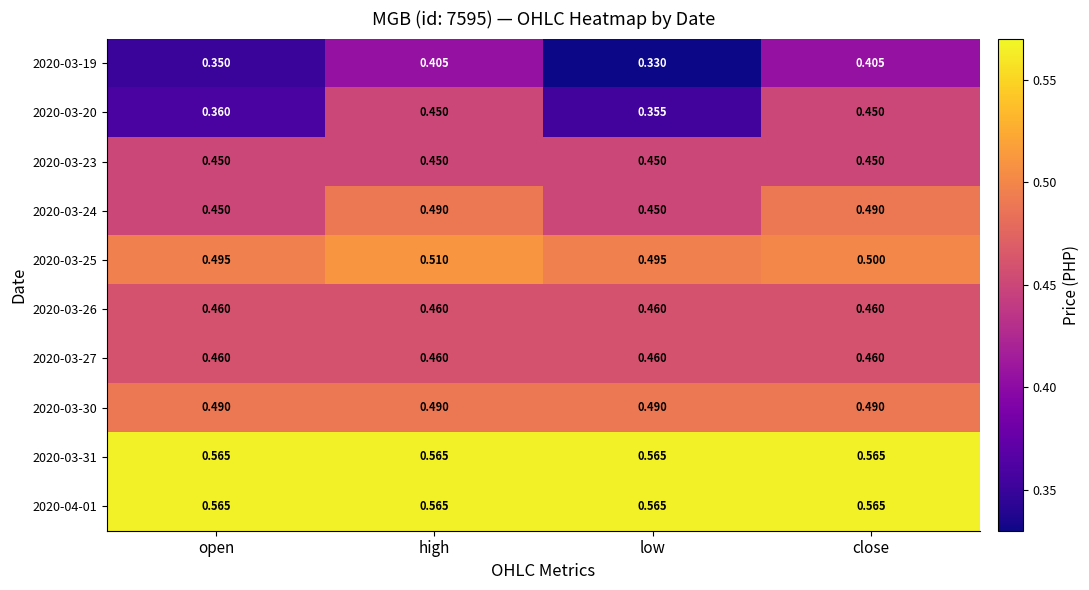

At which category is the sum across all series the highest?

high